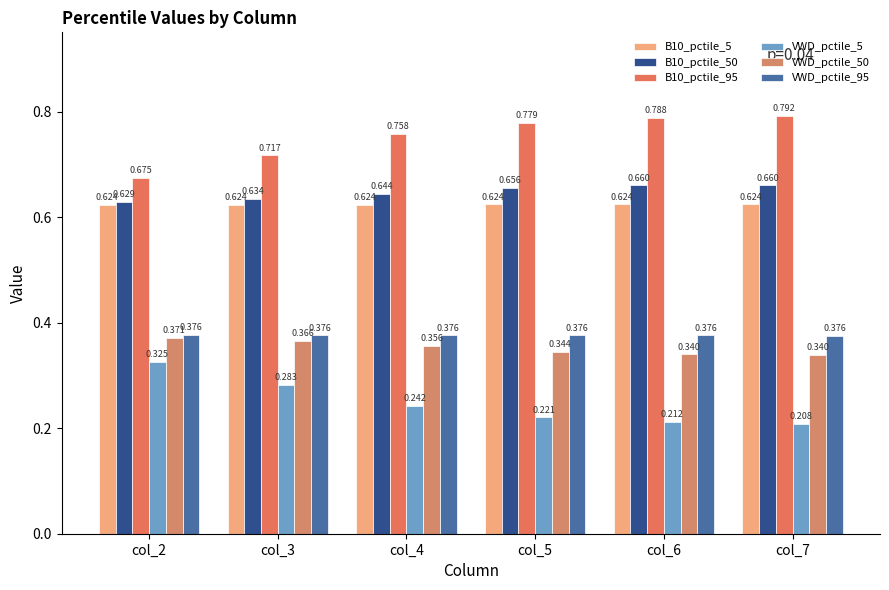

Where is VWD_pctile_50 nearest to the value 0?

col_7